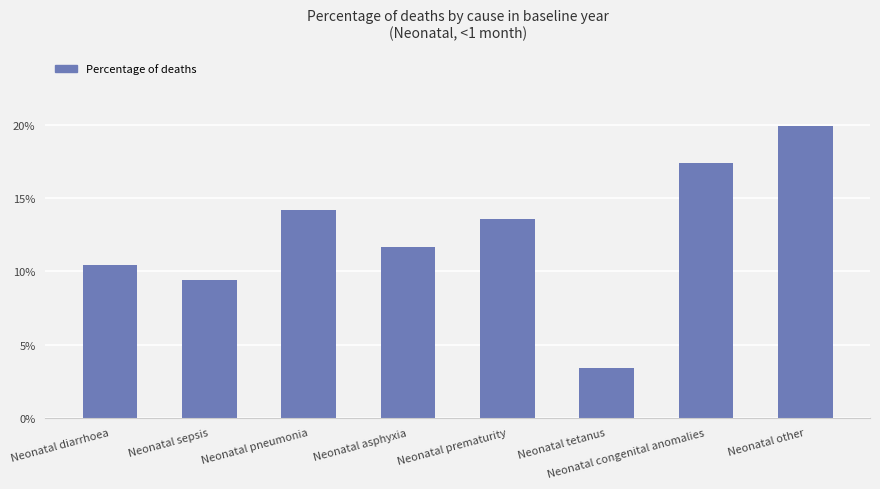

The chart shows a value of 0.0 at Neonatal sepsis. True or false?

False